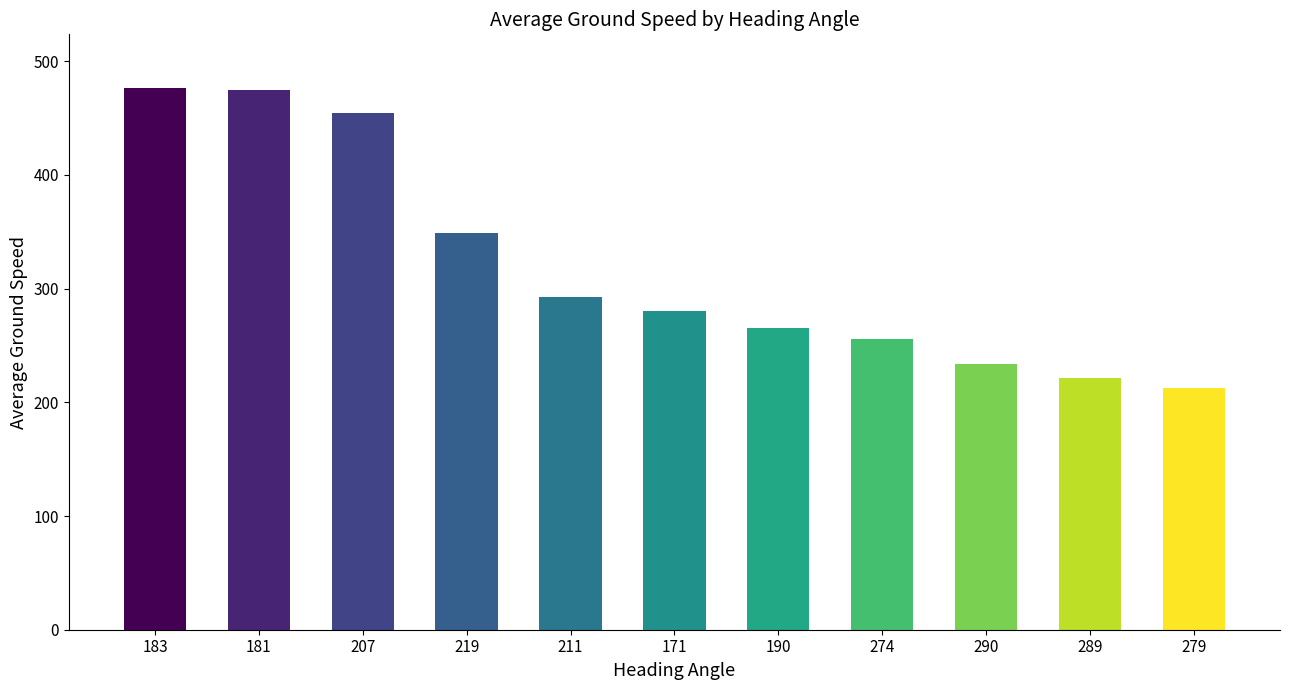

What is the approximate value at 181?

474.8